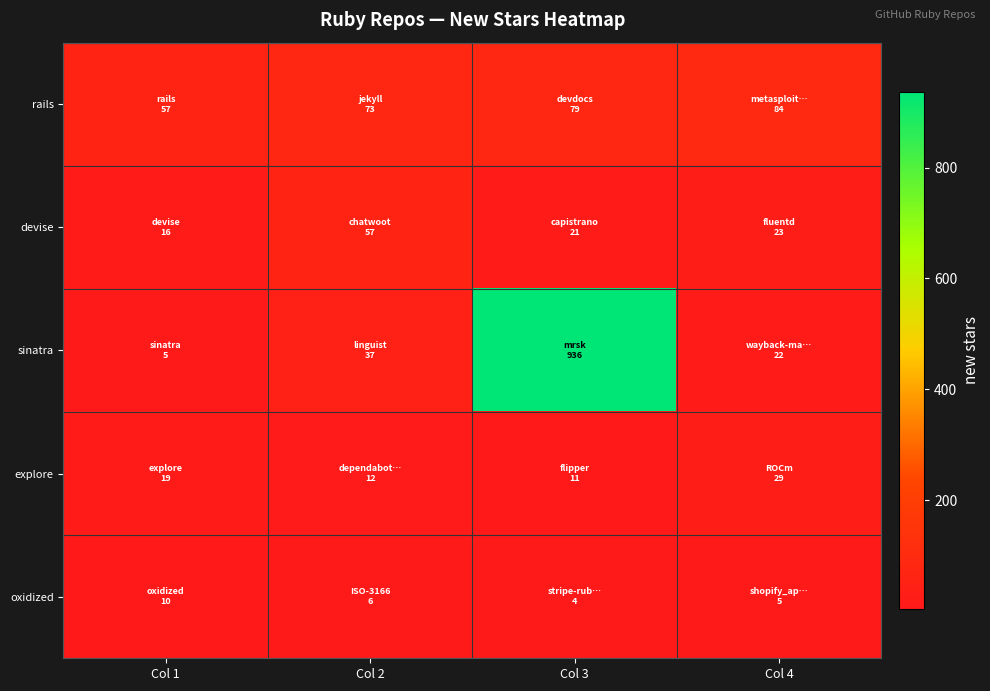

Between Col 2 and Col 3, which series saw the biggest shift?

sinatra